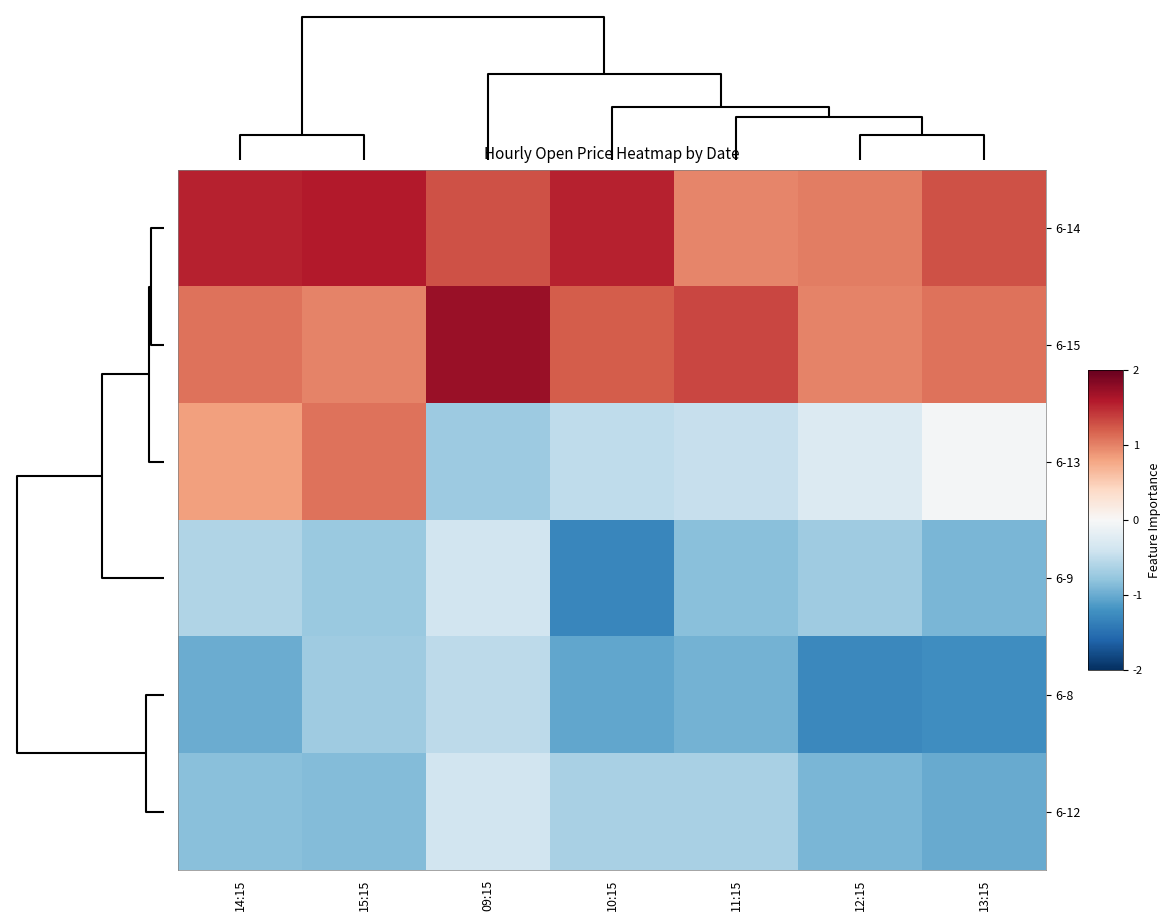

At 14:15, list the series in order from smallest to largest.

6-8, 6-12, 6-9, 6-13, 6-15, 6-14